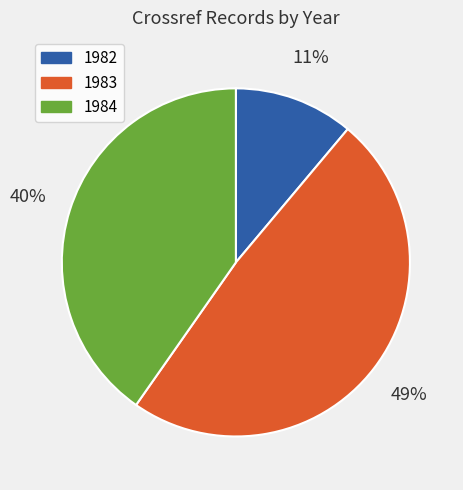

To the nearest percent, what is the average slice percentage?

33%